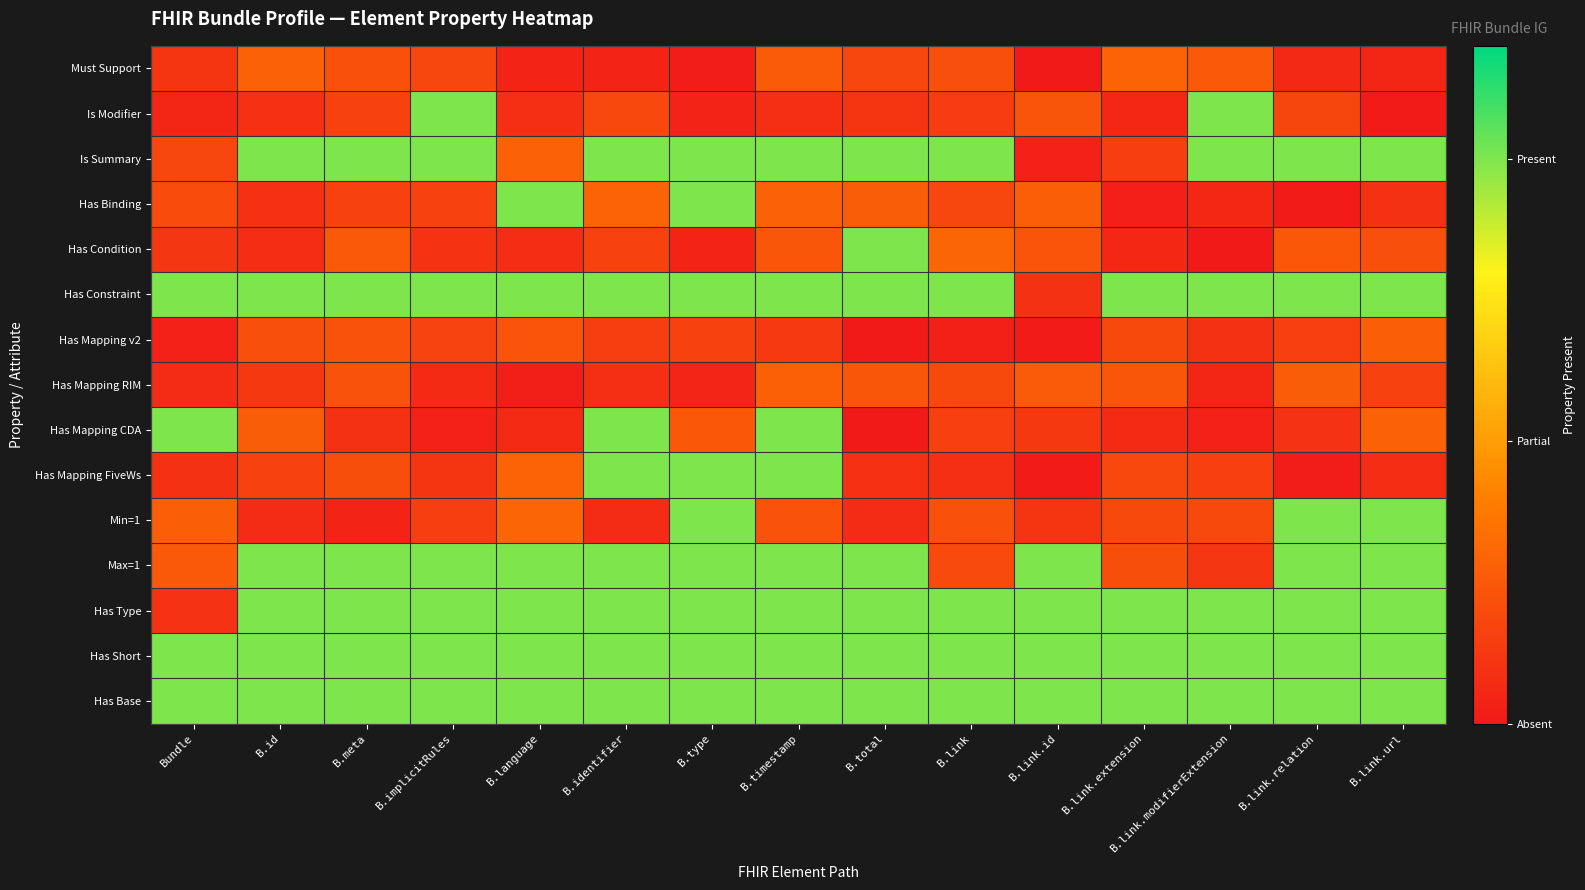

Which series has the largest total across all categories?

Has Short